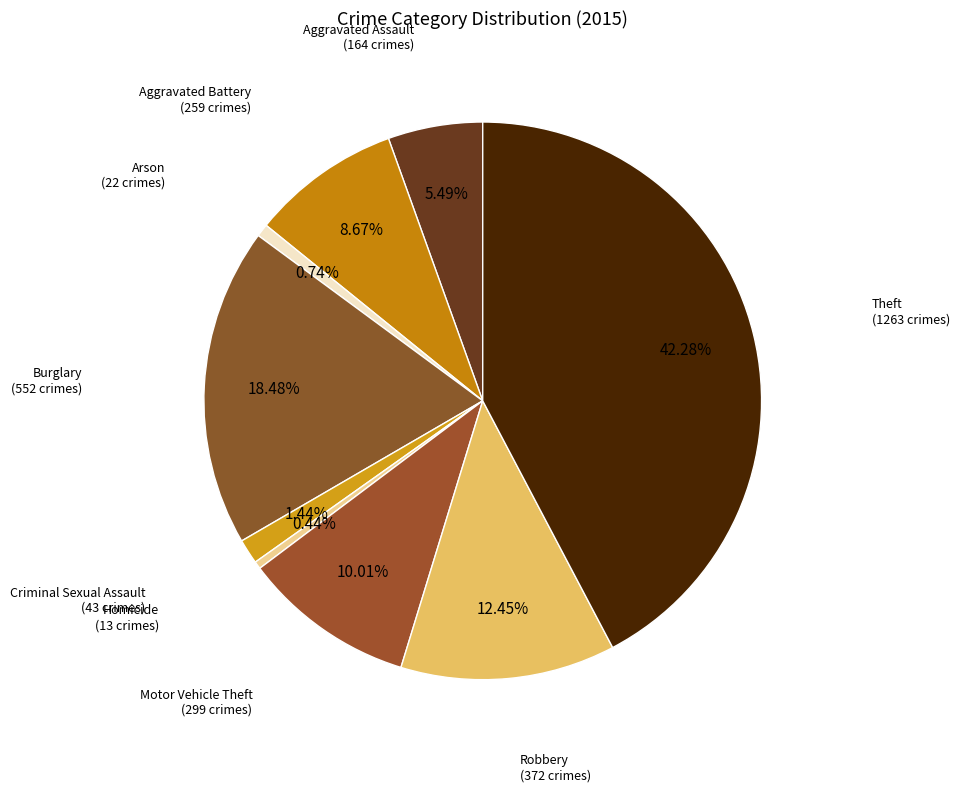

To the nearest percent, what is the average slice percentage?

11%